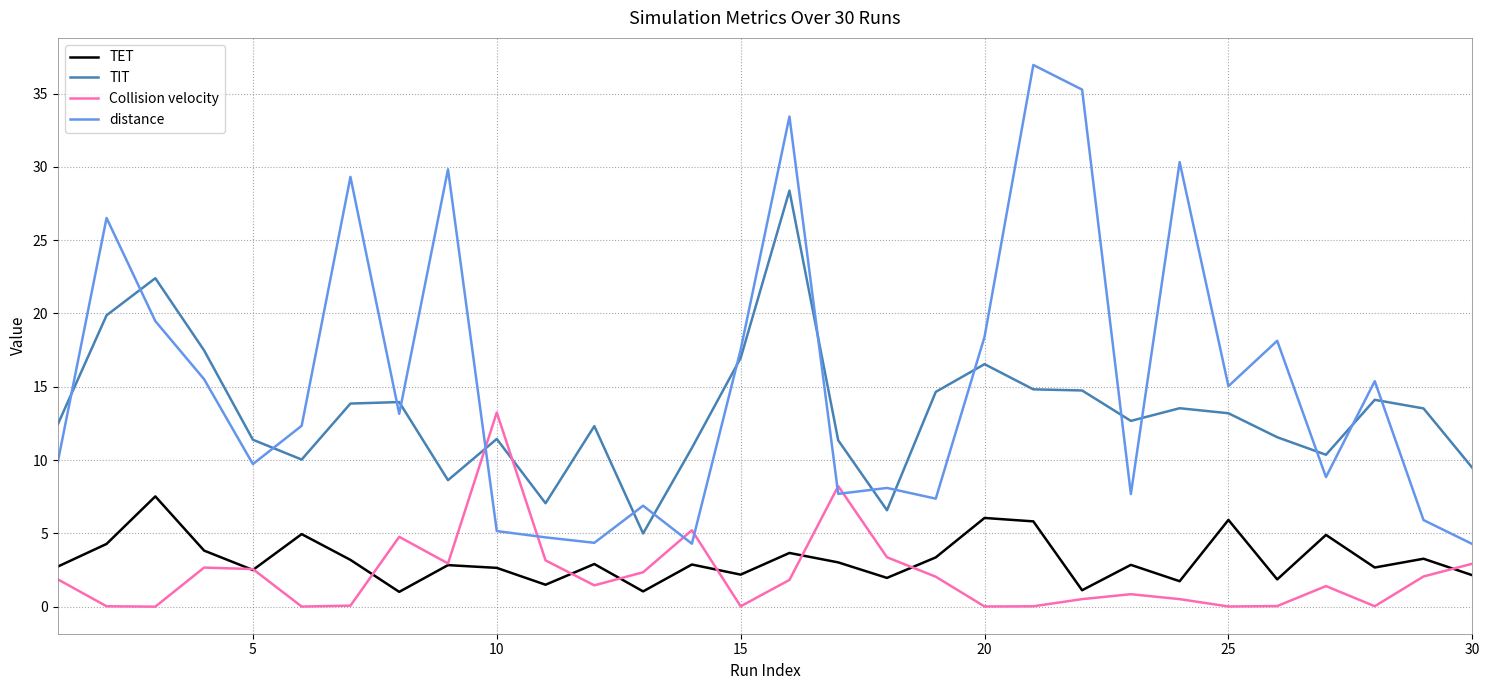

Which series has the largest total across all categories?

distance